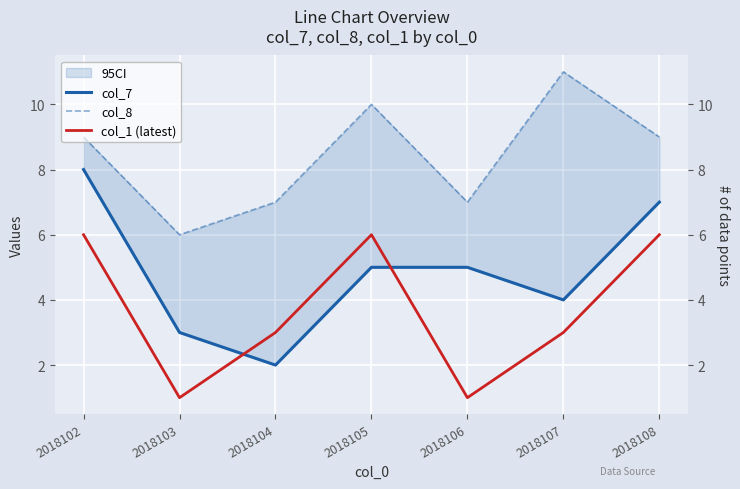

Reading right to left, list all the values displayed in this chart.

col_7: 2018108=7	2018107=4	2018106=5	2018105=5	2018104=2	2018103=3	2018102=8
col_8: 2018108=9	2018107=11	2018106=7	2018105=10	2018104=7	2018103=6	2018102=9
col_1 (latest): 2018108=6	2018107=3	2018106=1	2018105=6	2018104=3	2018103=1	2018102=6